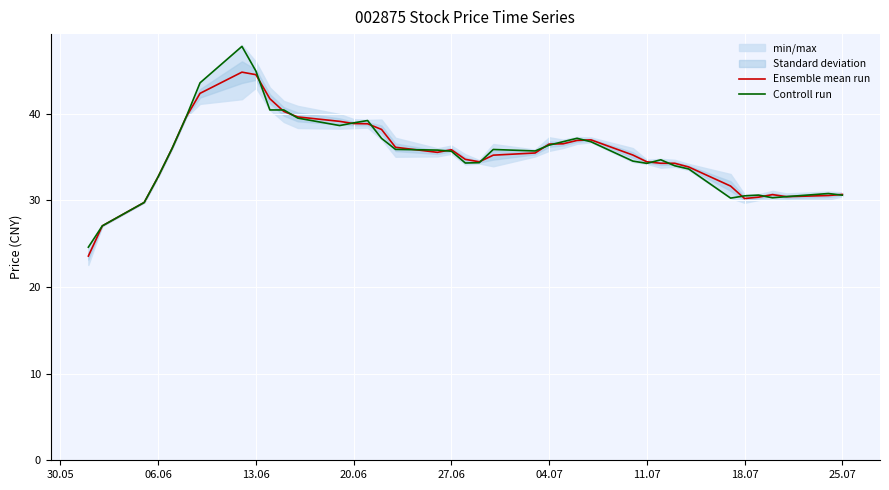

How many intersections are there between Ensemble mean run and Controll run?

17